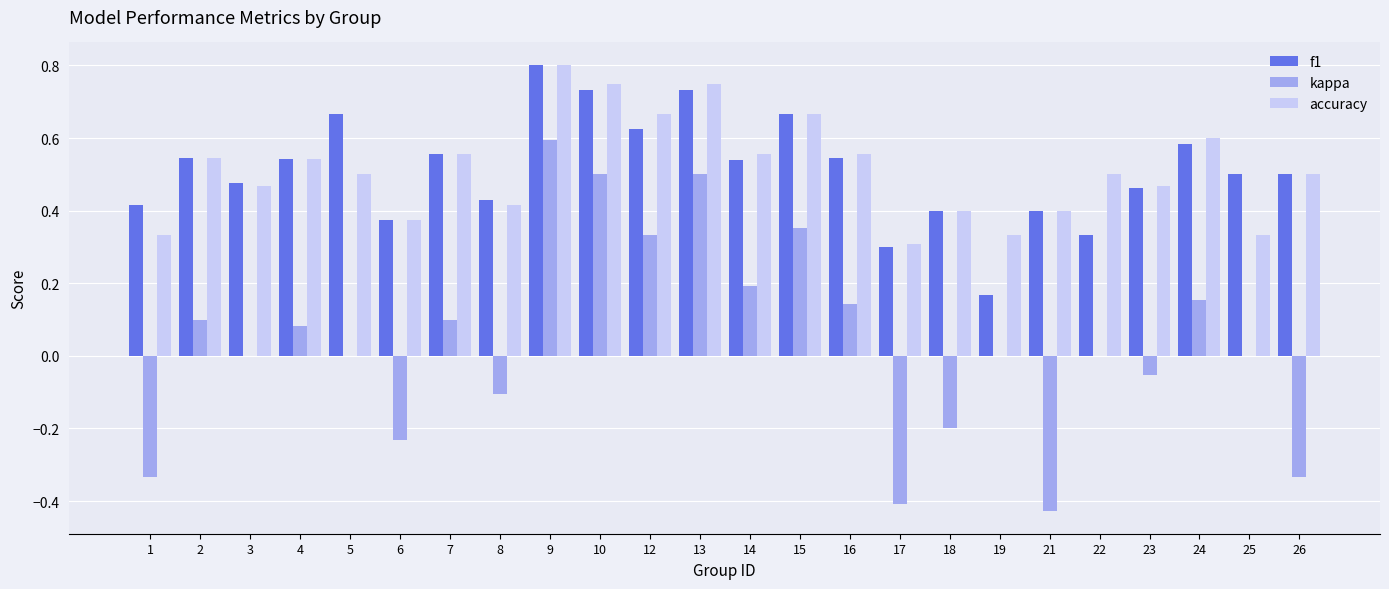

True or false: accuracy has a value of 0.1 at 19.

False